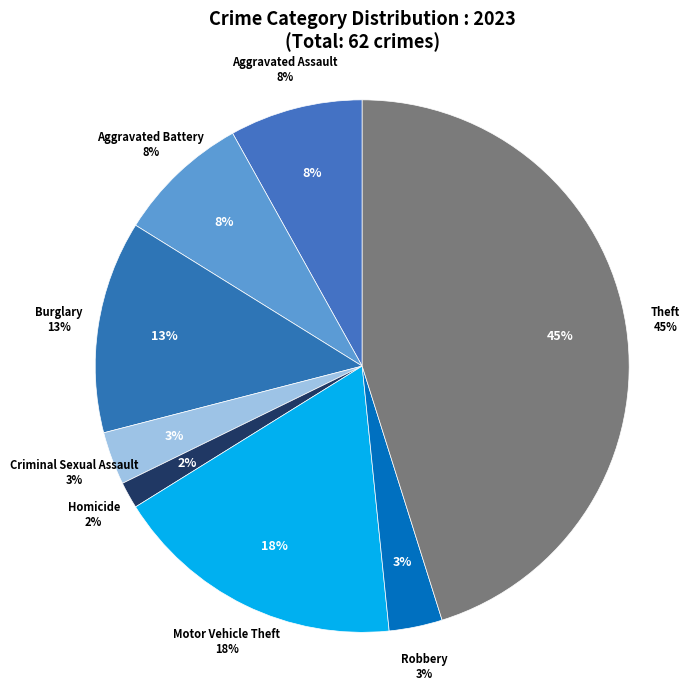

Rank the categories by value from lowest to highest.

Homicide, Criminal Sexual Assault, Robbery, Aggravated Assault, Aggravated Battery, Burglary, Motor Vehicle Theft, Theft